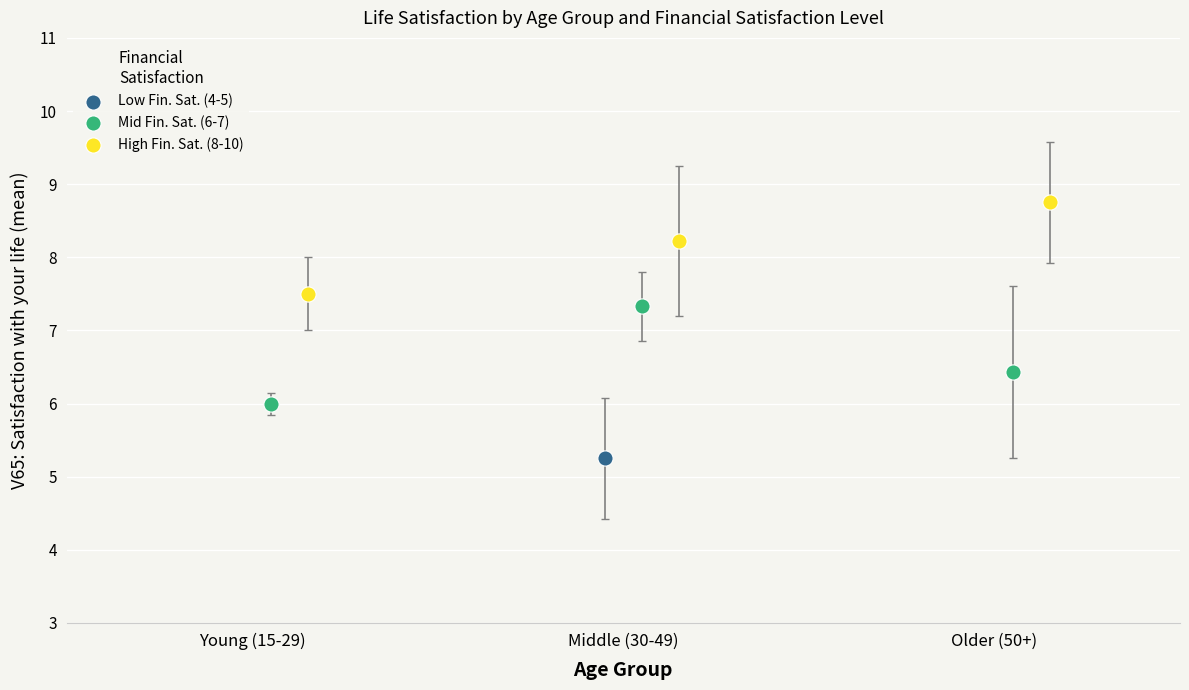

What are all the series names shown in the legend?

Low Fin. Sat. (4-5), Mid Fin. Sat. (6-7), High Fin. Sat. (8-10)